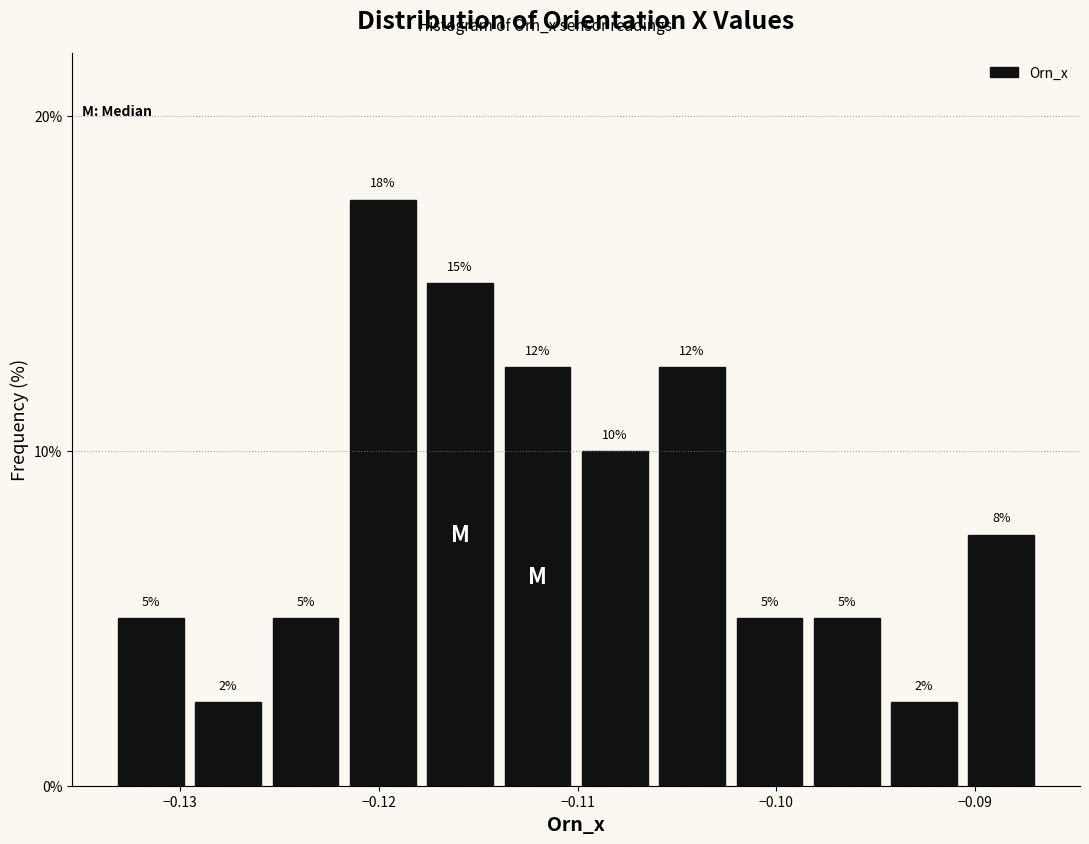

Around what value on the x-axis is the tallest bar? Give the approximate position of its centre, as read against the axis.

-0.120